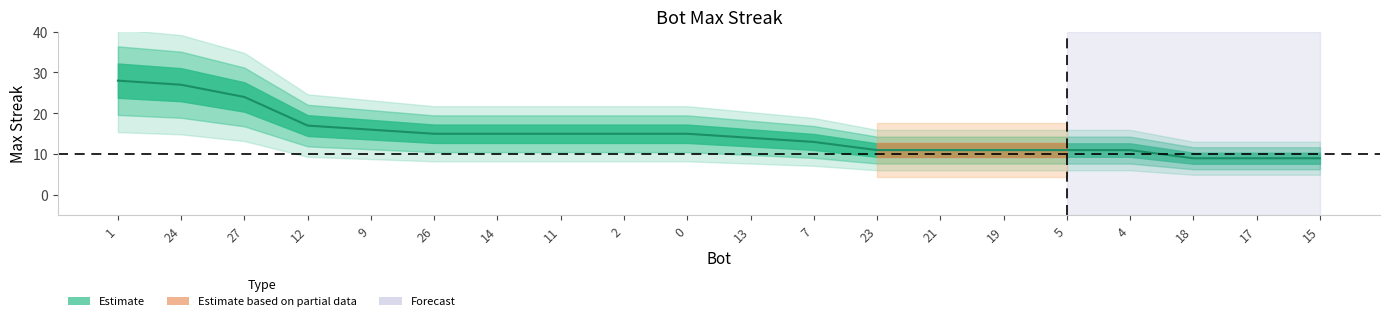

The chart shows a value of 10 at 2. True or false?

False